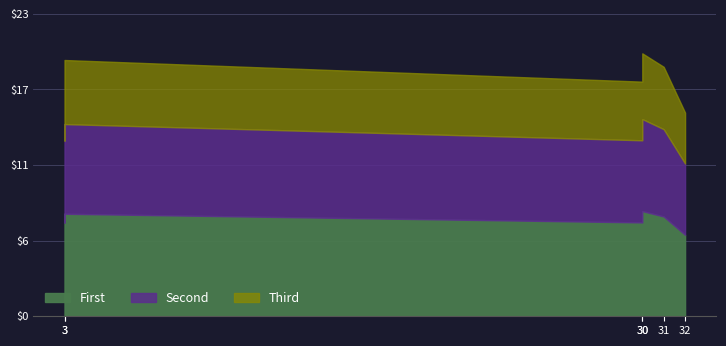

What is the value of the 6th point from the left?

17.7